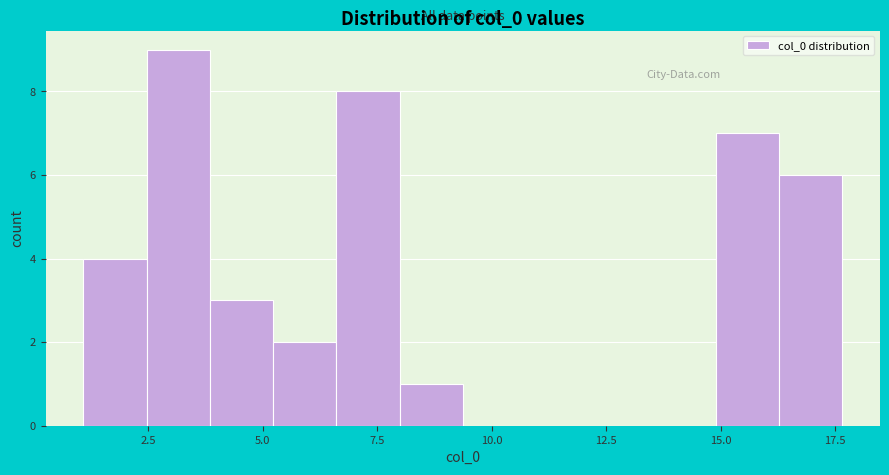

Read against the x-axis, roughly where is the centre of the tallest bar?

3.0